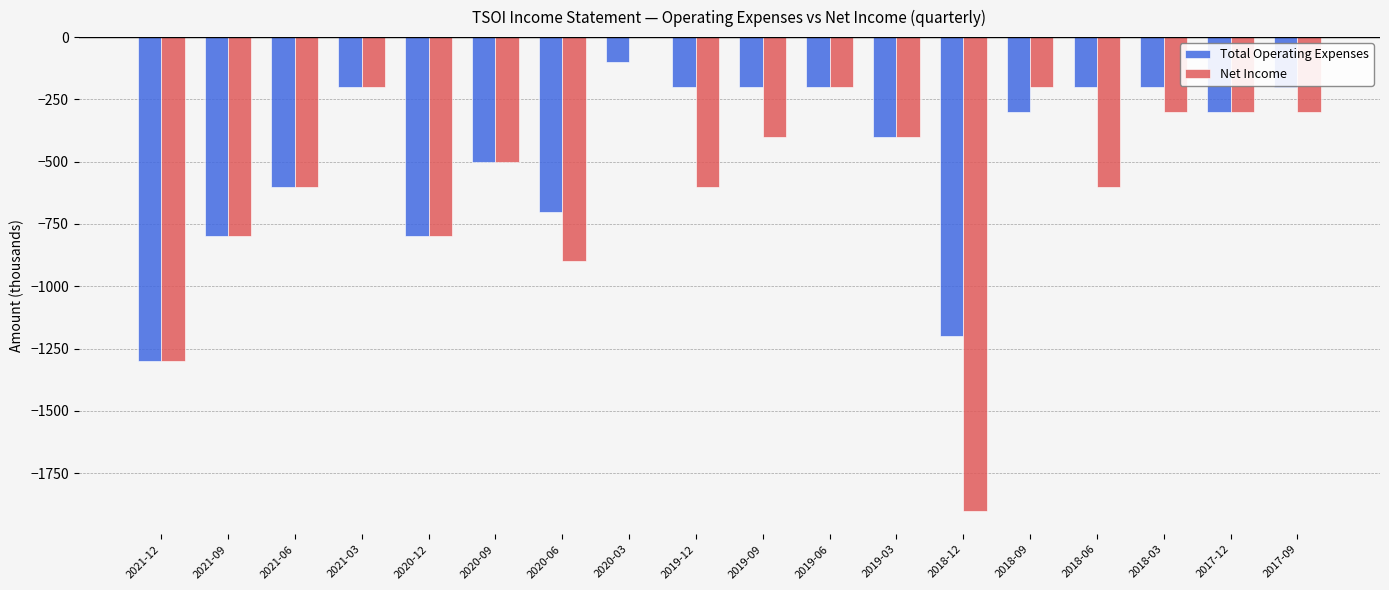

True or false: Net Income has a value of -500 at 2020-09.

True